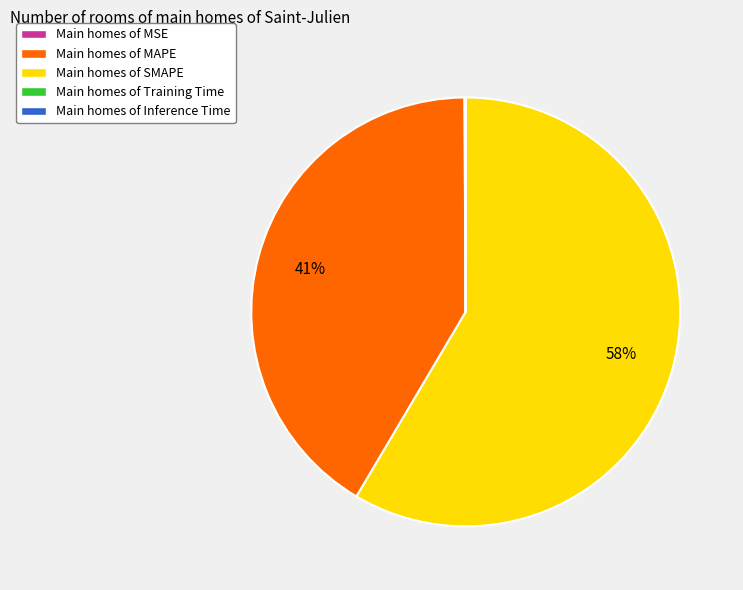

Which category has the biggest portion of the pie?

Main homes of SMAPE